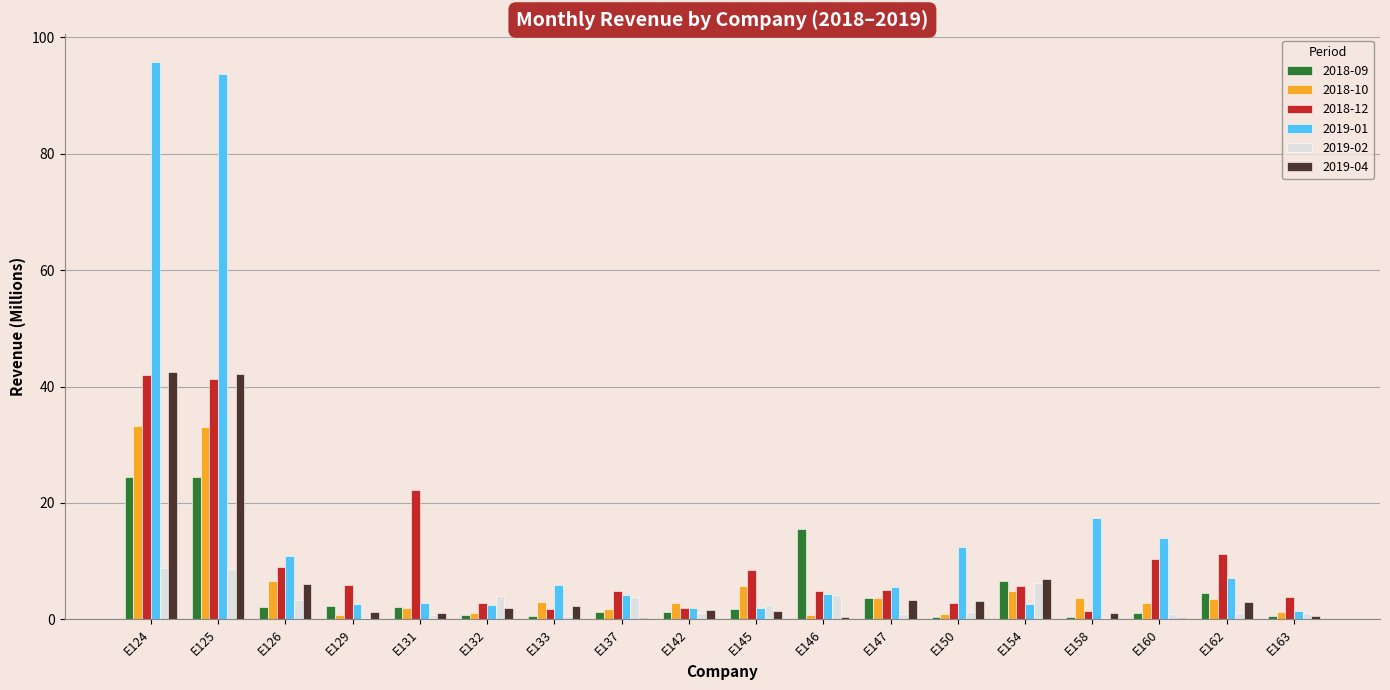

The value of 2019-01 at E133 is 5.9. True or false?

True